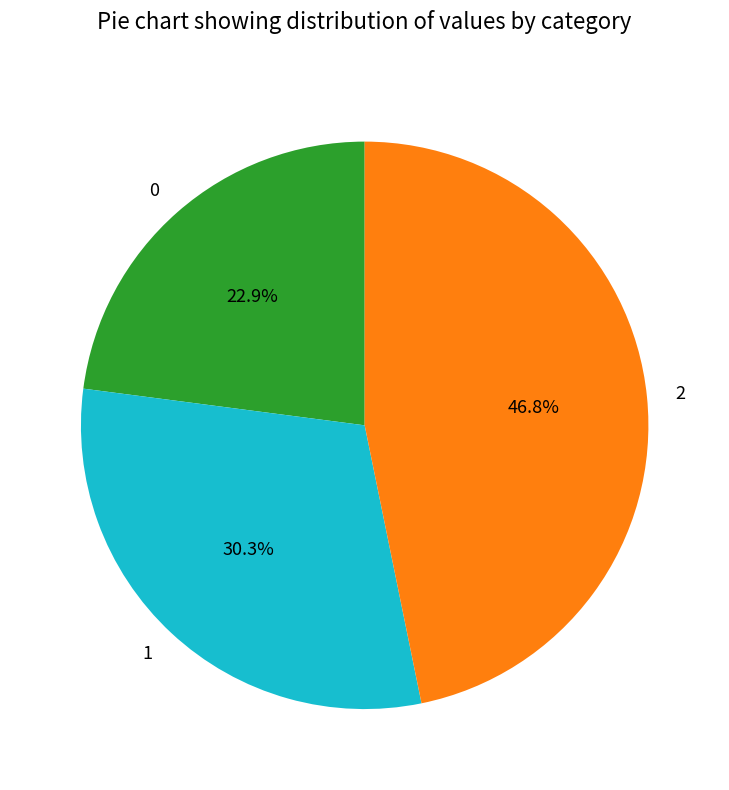

Which has a higher value, 2 or 0?

2